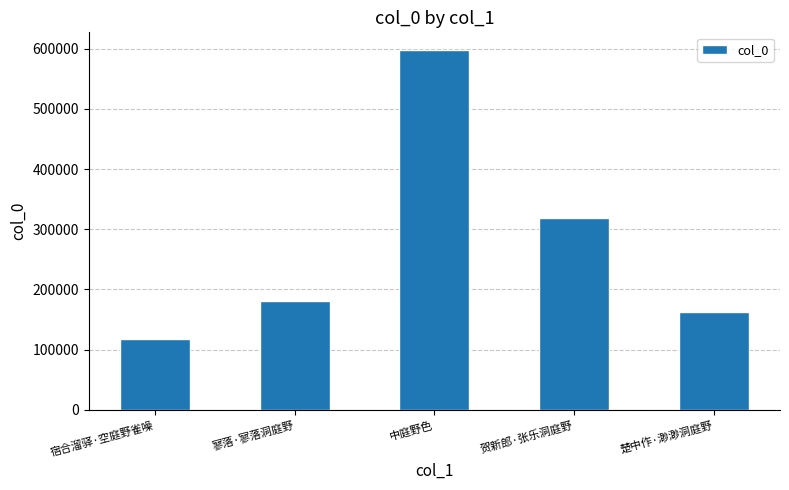

Are the bars grouped side by side (vs. stacked)?

No